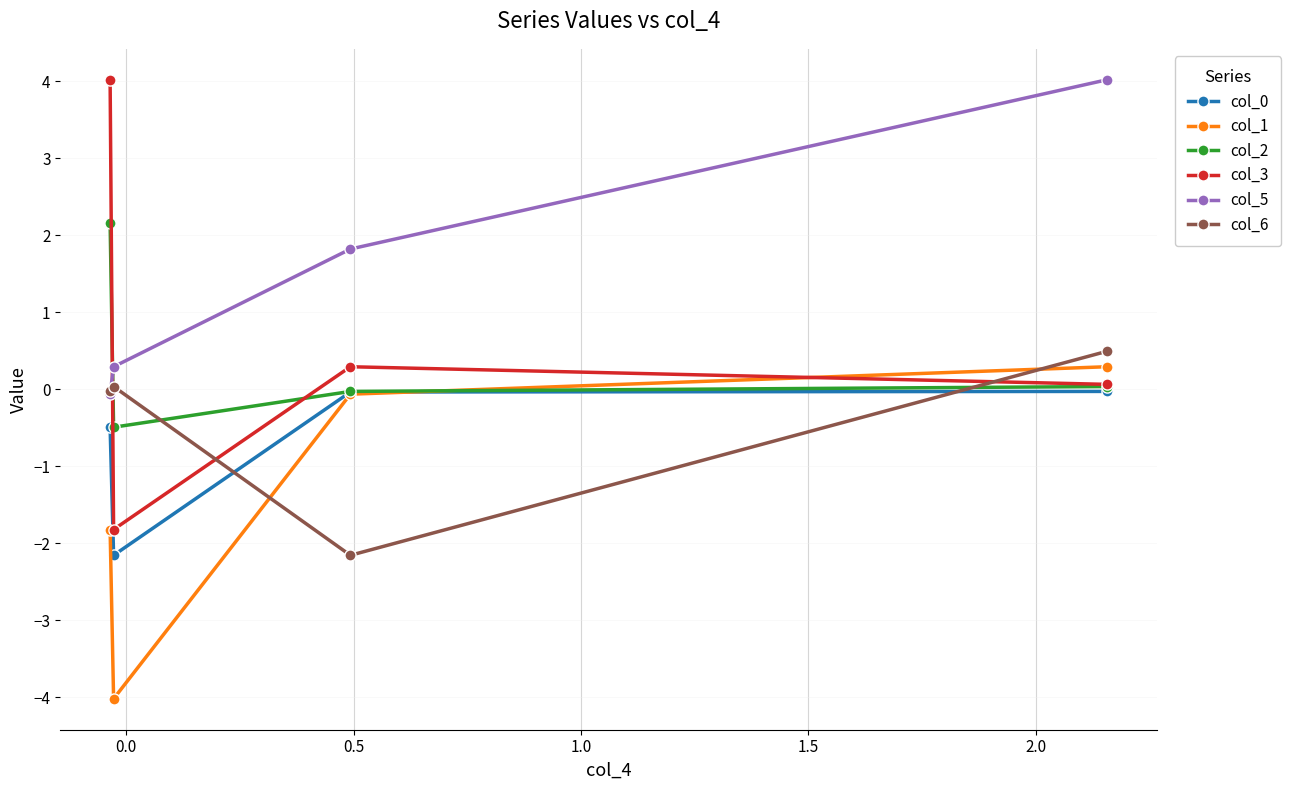

Which series has the largest total across all categories?

col_5